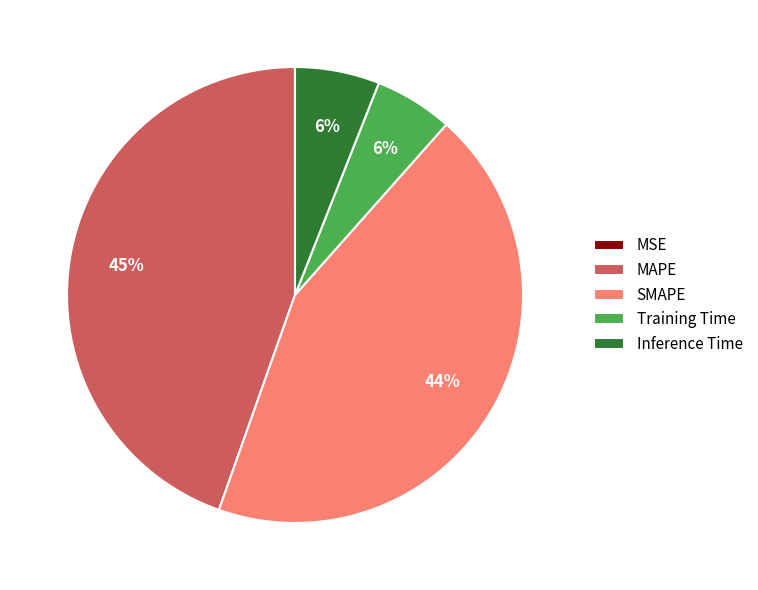

True or false: MAPE accounts for 51% of the total.

False